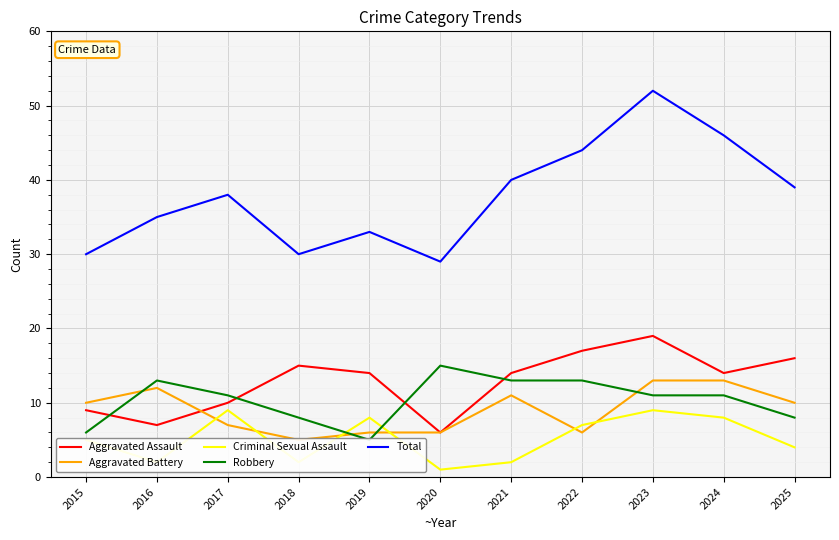

Which series changed the most between 2024 and 2025?

Total